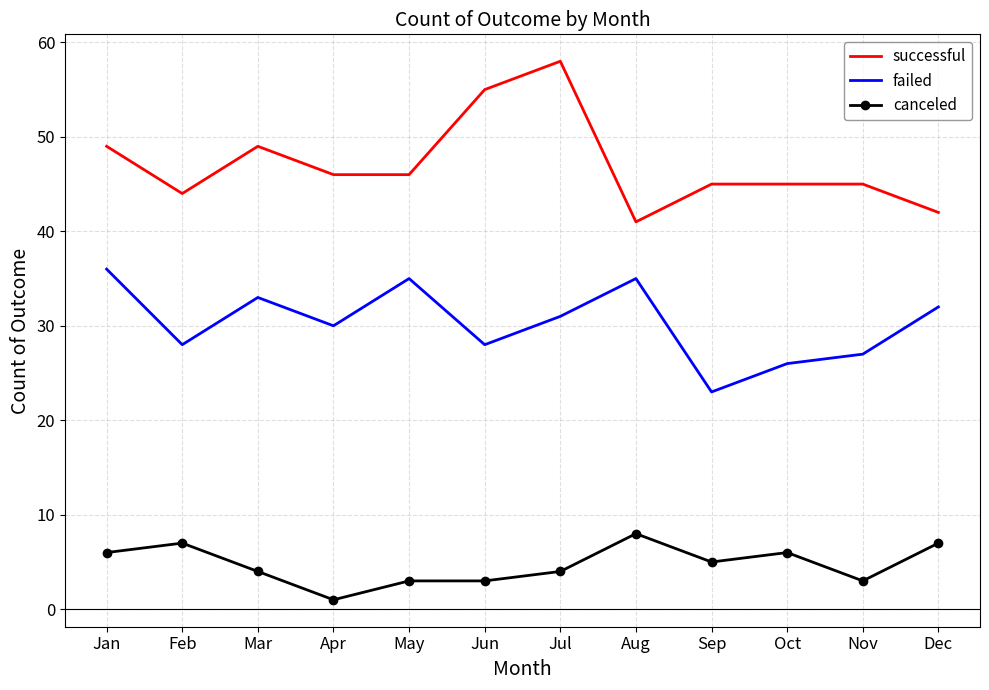

What is the difference between the highest and lowest values at Feb?

37